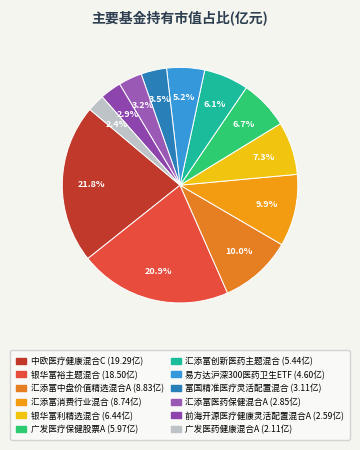

What is the largest slice in the pie chart?

中欧医疗健康混合C